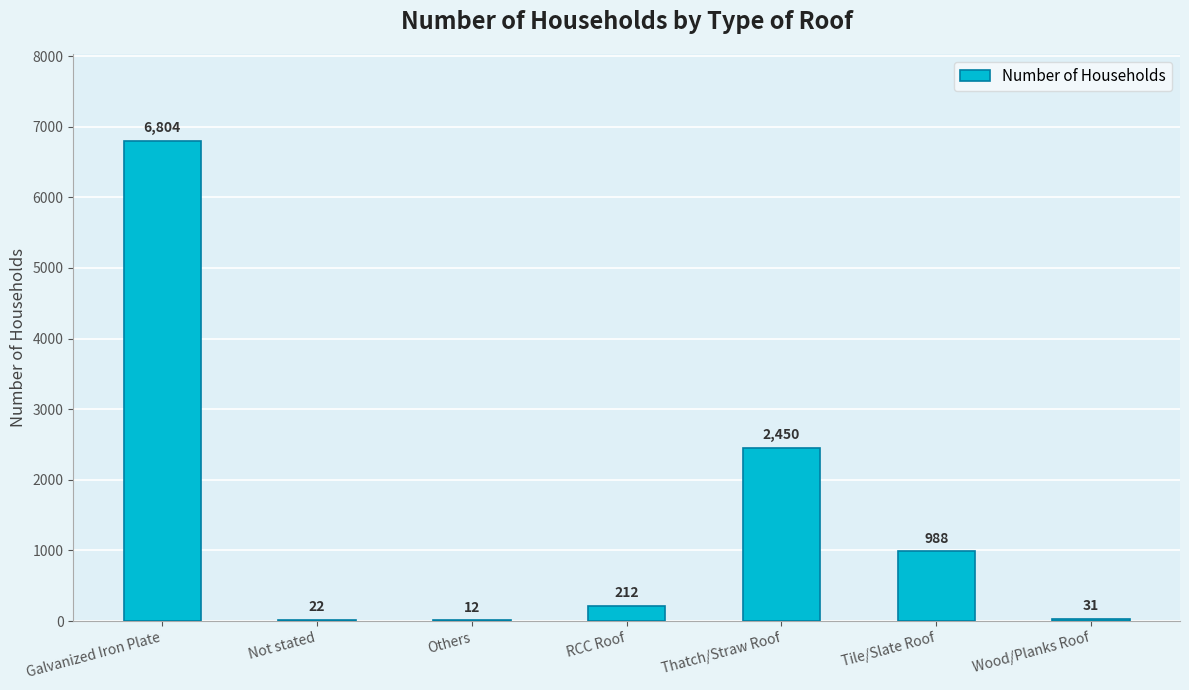

What is the greatest value displayed?

6804